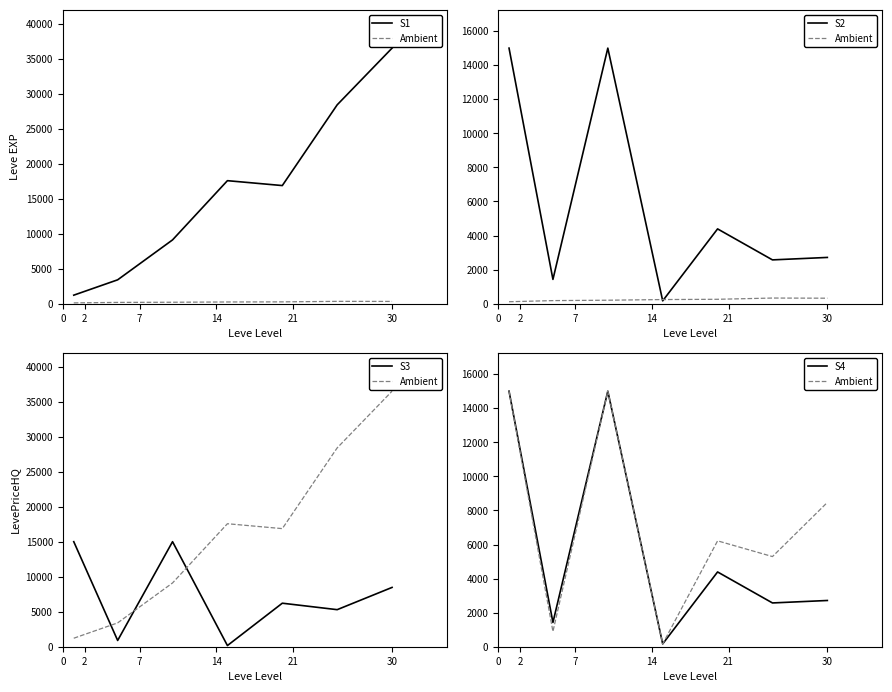

Reading right to left, transcribe all the data shown in this chart.

S1: 36492.5	28393.3	16865.0	17563.3	9106.7	3405.0	1213.3
Ambient: 8469.4	5291.8	6215.0	166.5	15000.0	893.2	15000.0
S2: 2714.0	2569.8	4389.2	166.5	15000.0	1424.8	15000.0
S3: 8469.4	5291.8	6215.0	166.5	15000.0	893.2	15000.0
S4: 2714.0	2569.8	4389.2	166.5	15000.0	1424.8	15000.0